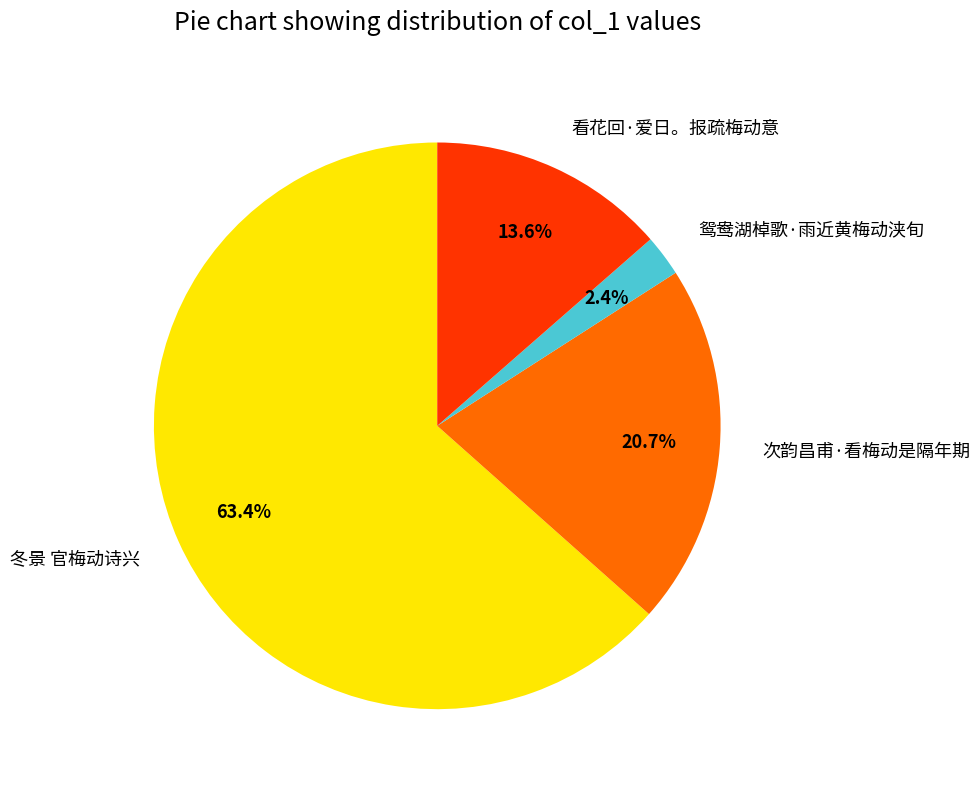

What is the majority slice?

冬景 官梅动诗兴